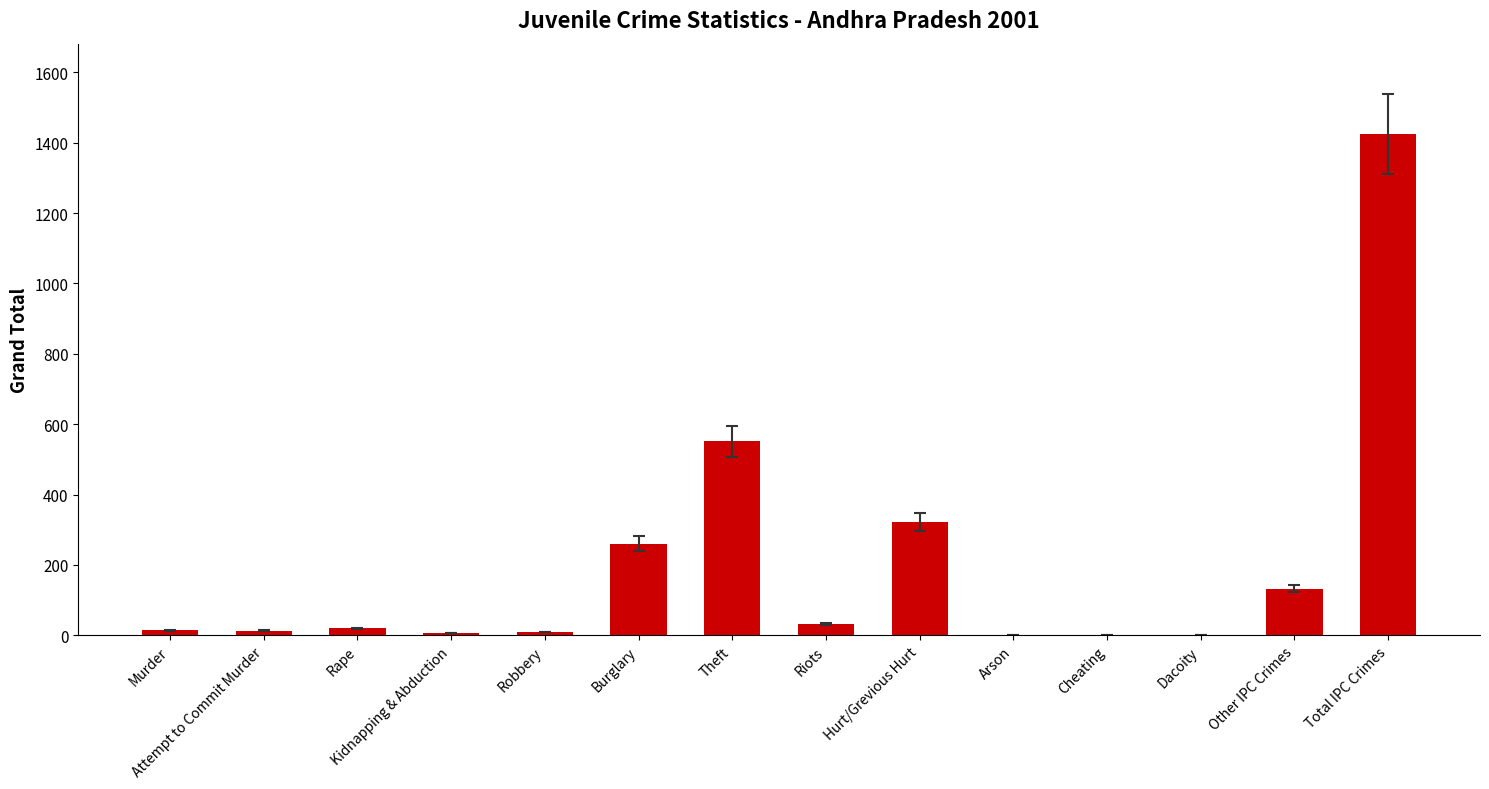

How many distinct data groups are displayed?

1